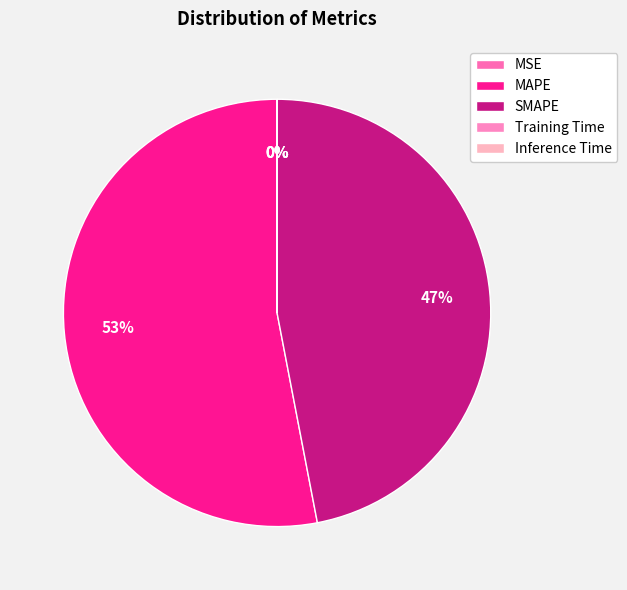

What is the change in value from SMAPE to Inference Time?

-200.0